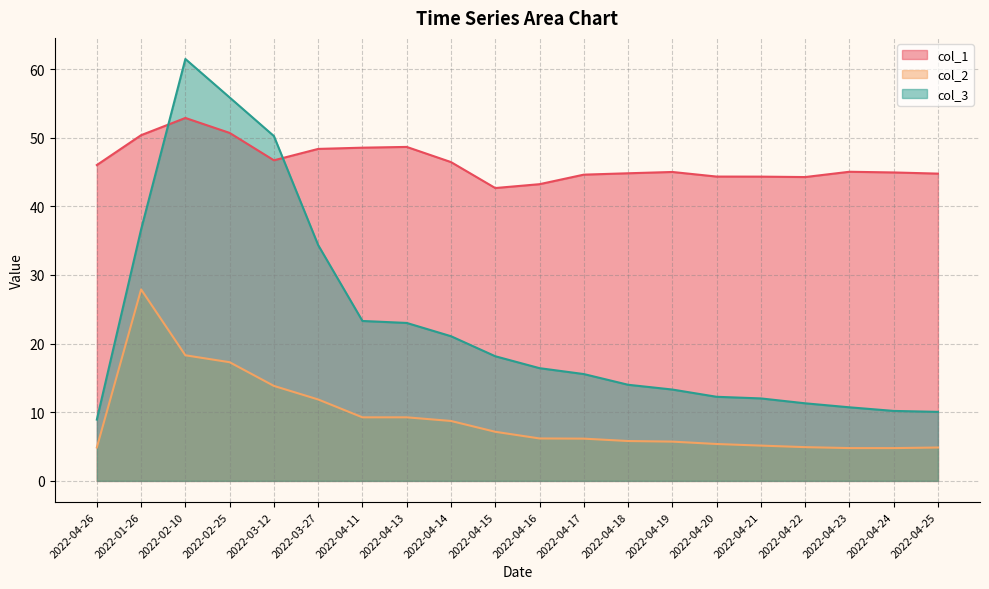

What is the sum of the col_1 values at 2022-04-24 and 2022-04-14?

91.4